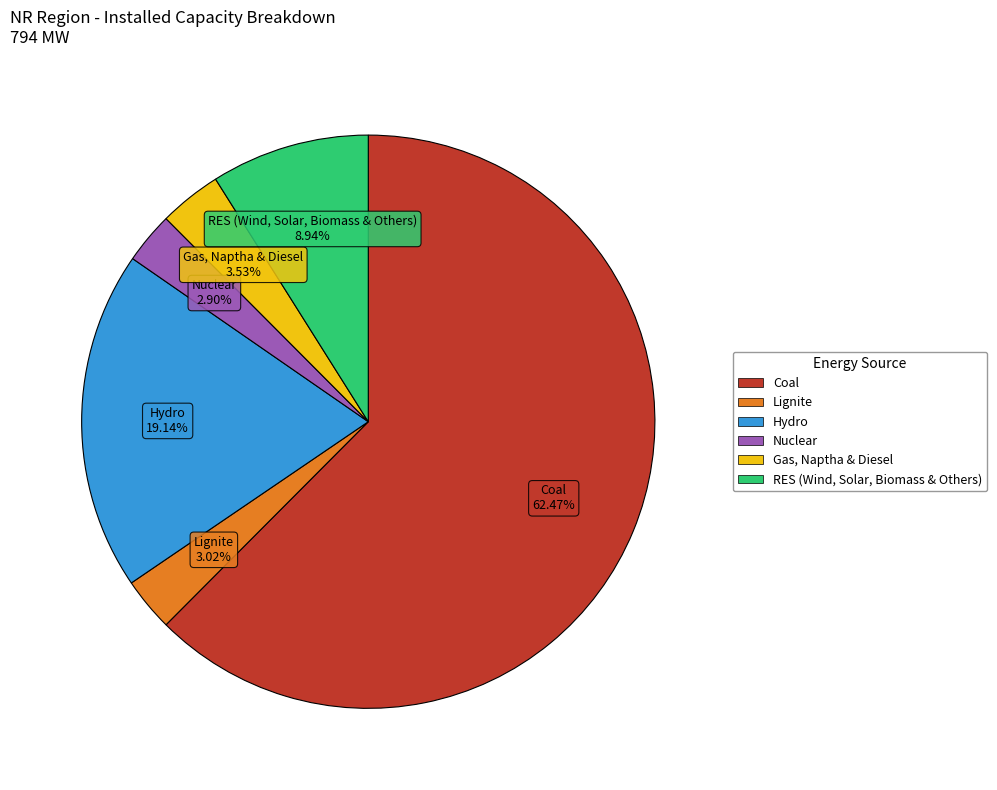

Which has a higher value, Hydro or Nuclear?

Hydro